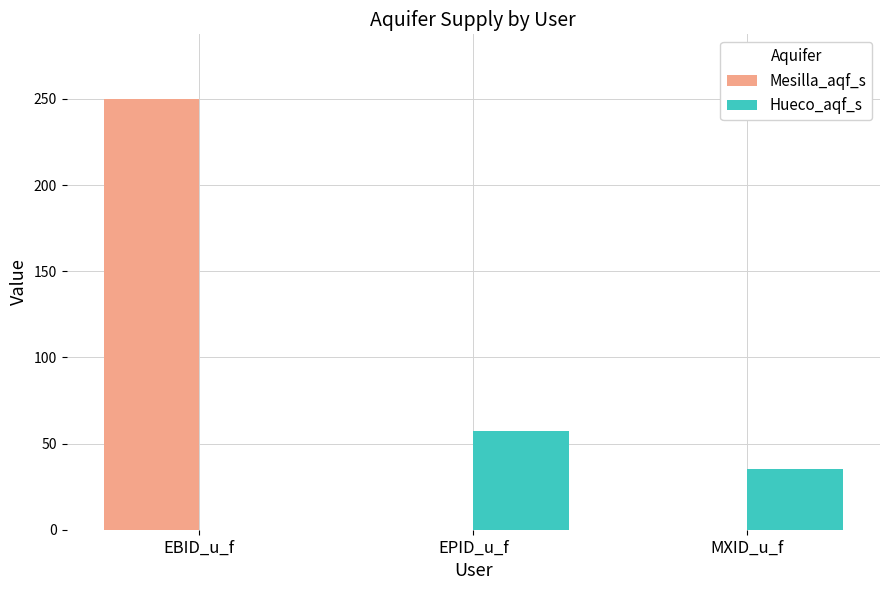

Reading right to left, what are all the values shown in this chart?

Mesilla_aqf_s: MXID_u_f=0.0	EPID_u_f=0.0	EBID_u_f=250.0
Hueco_aqf_s: MXID_u_f=35.2	EPID_u_f=57.4	EBID_u_f=0.0